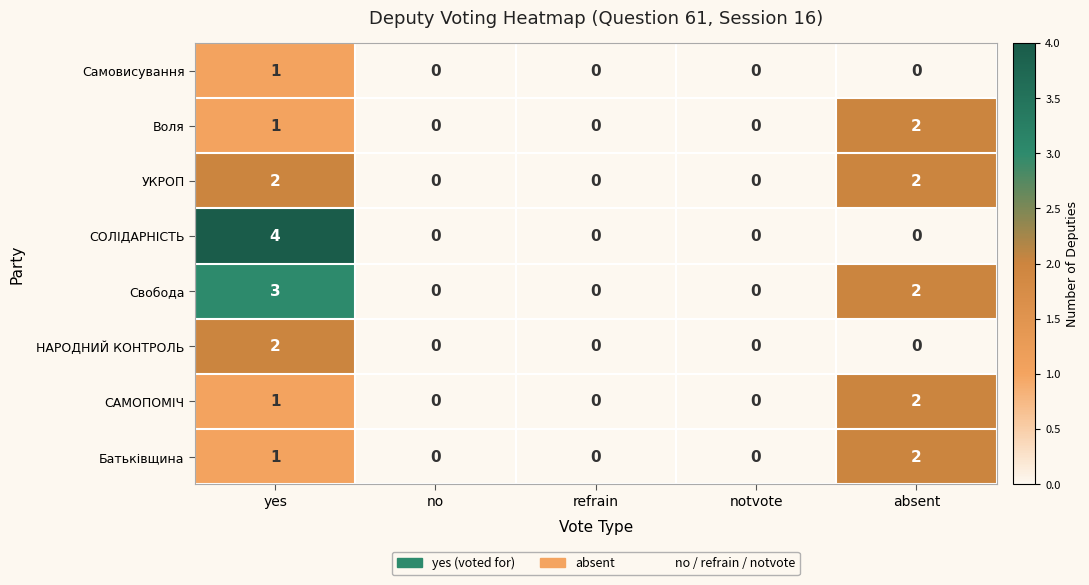

Which series has the largest total across all categories?

Свобода